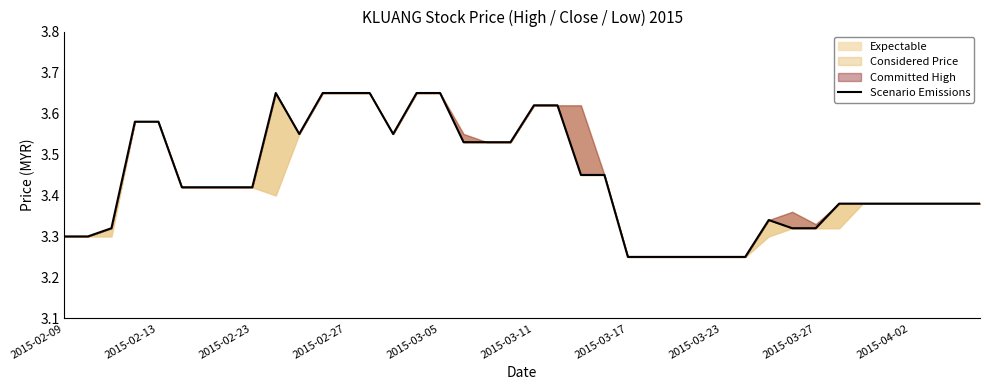

Read the value at 38.

3.4